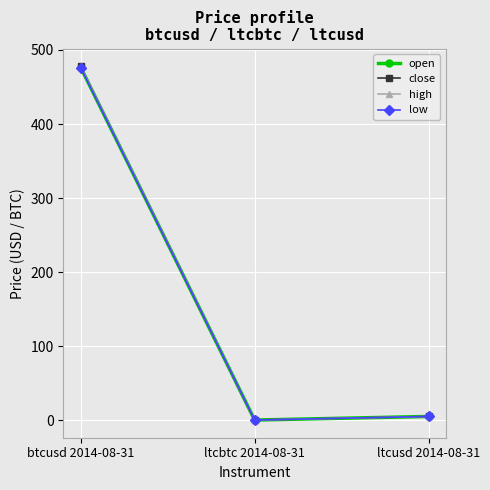

Count the number of data series in this chart.

4